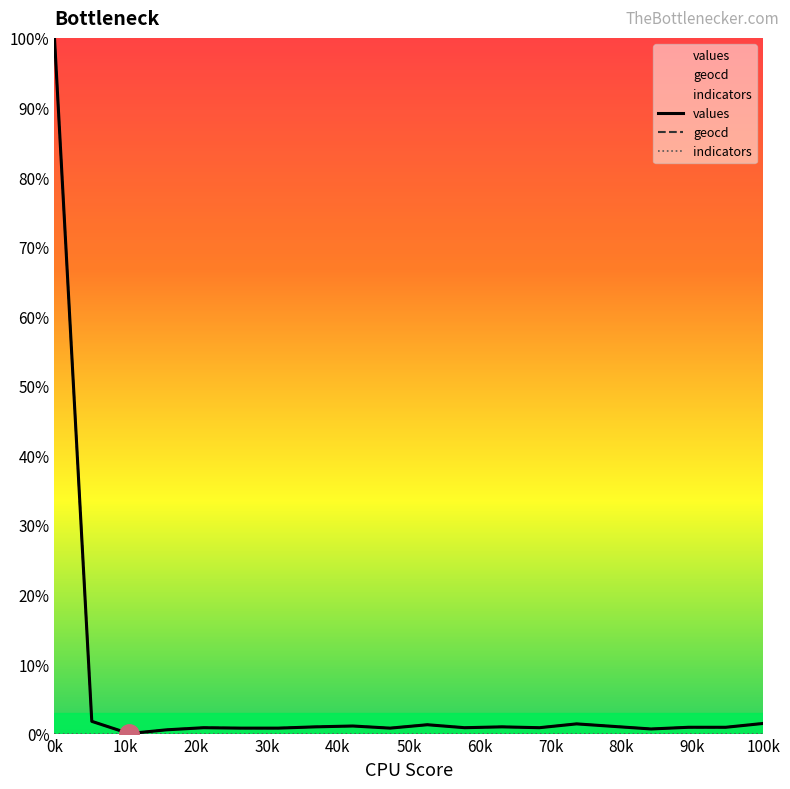

At which category is the sum across all series the highest?

0k